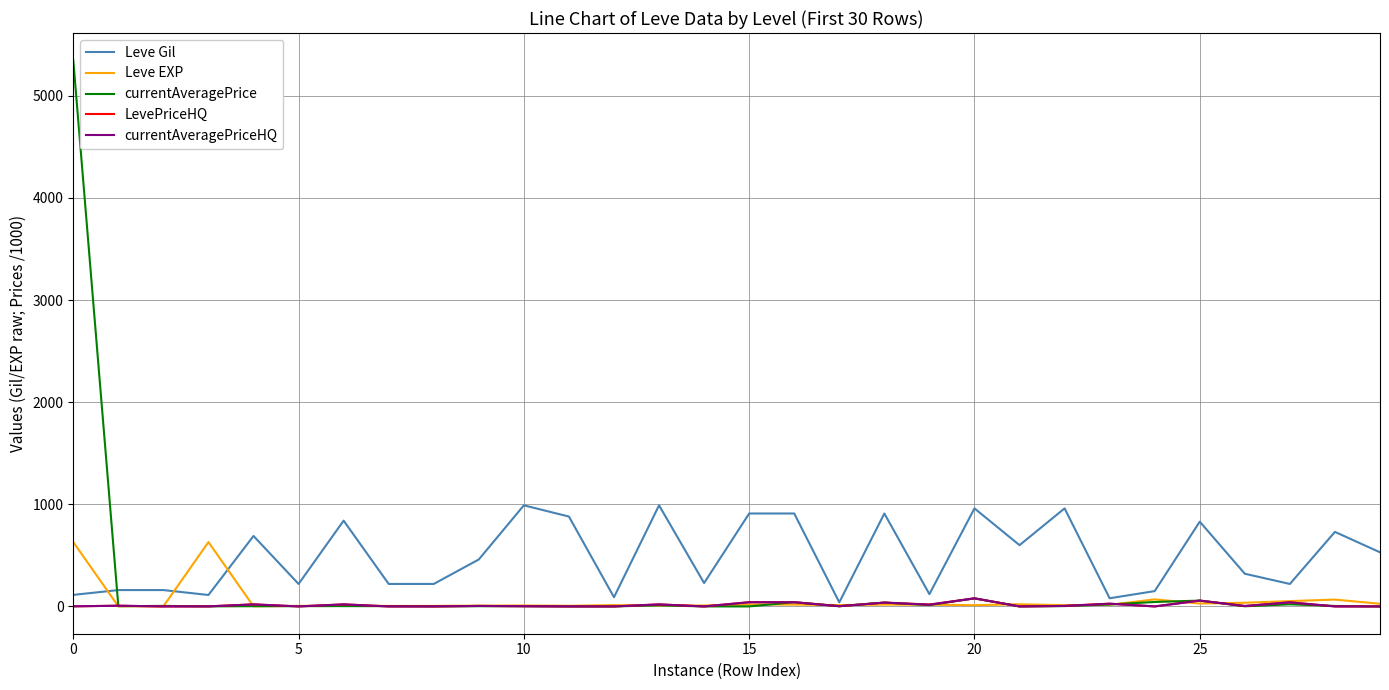

Which label corresponds to the smallest value in the chart?

11